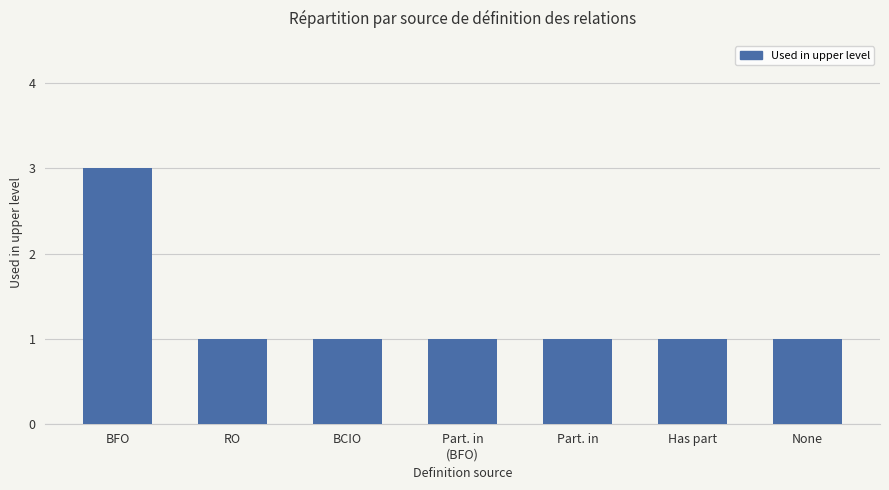

What is the smallest value displayed?

1